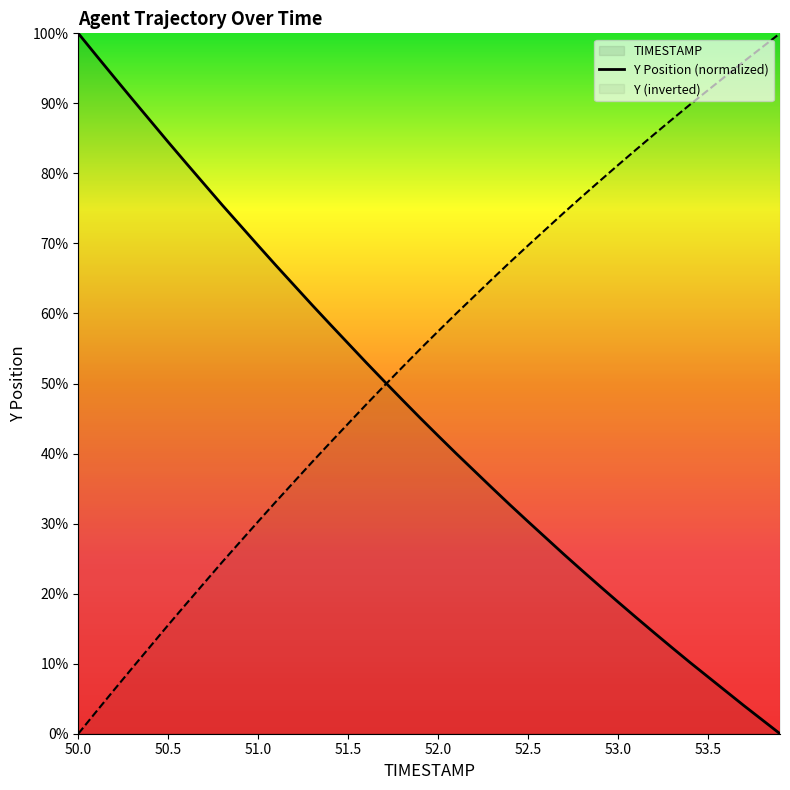

What is the difference between the highest and lowest values at 51.5?

11.4